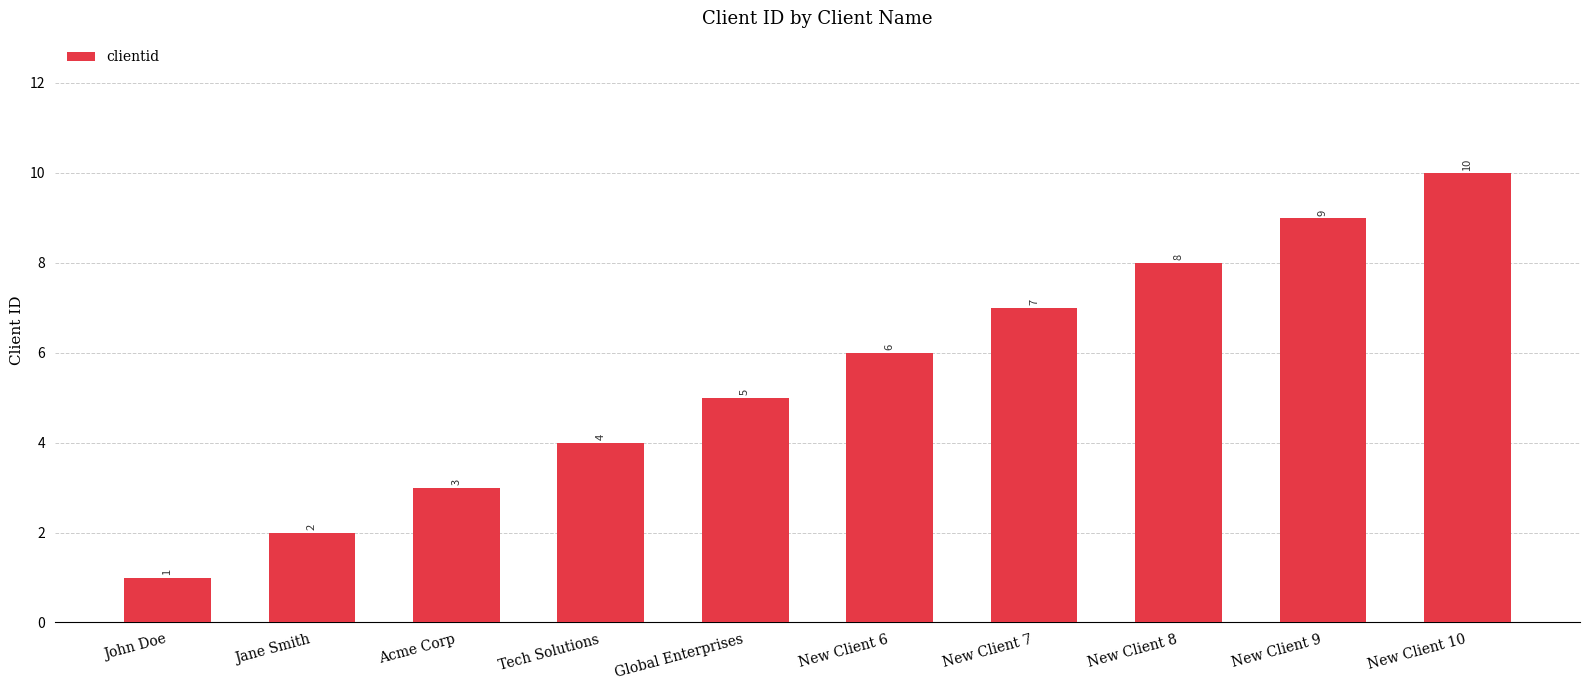

What position from the right is Tech Solutions?

7